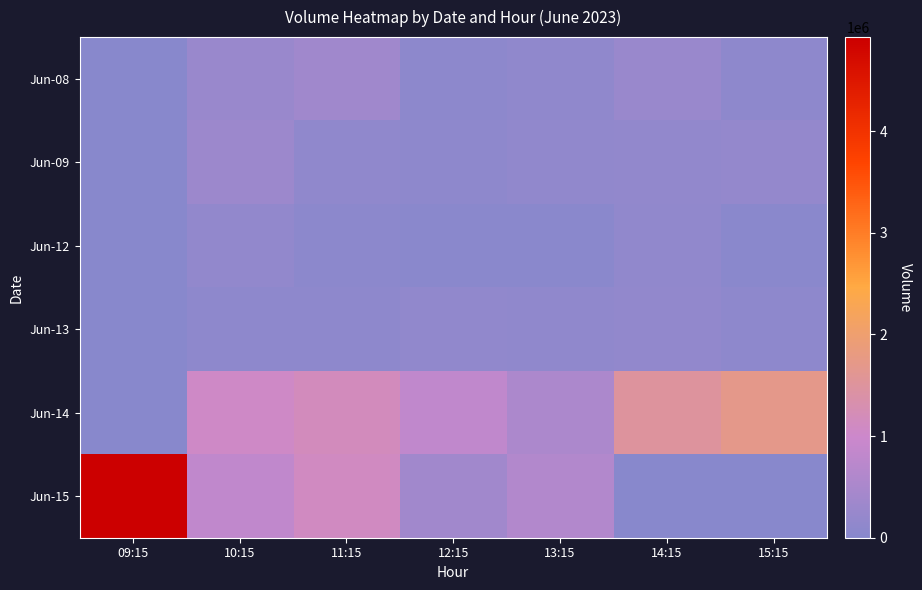

What is the maximum value shown in the chart?

4925115